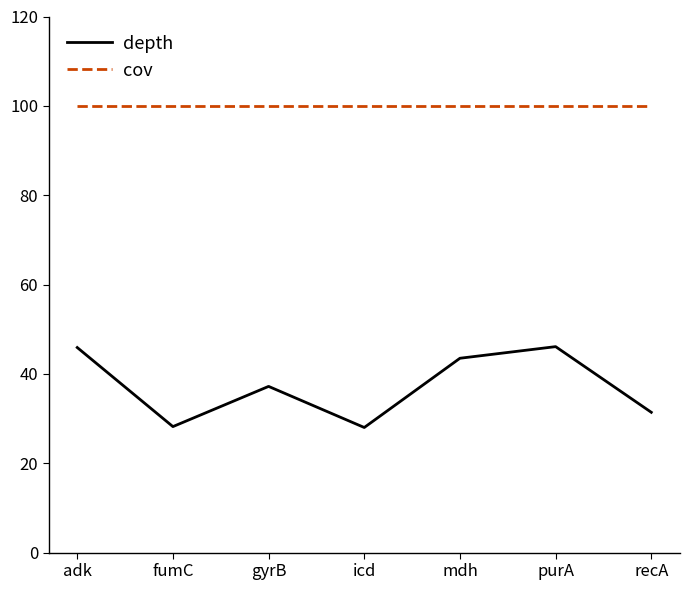

Does the chart display data point markers on the line(s)?

No